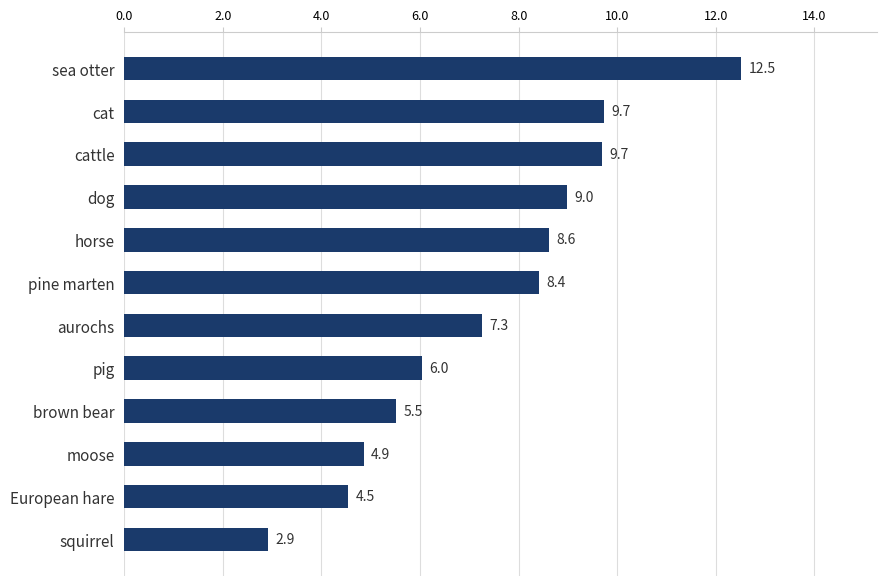

Is it true that the value at cat is 9.7?

True